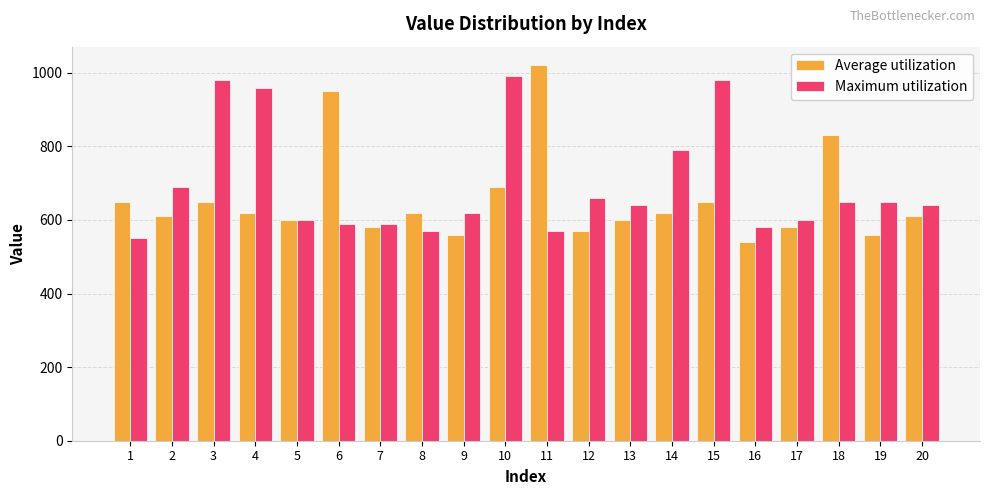

What is the sum of the Maximum utilization values at 20 and 18?

1290